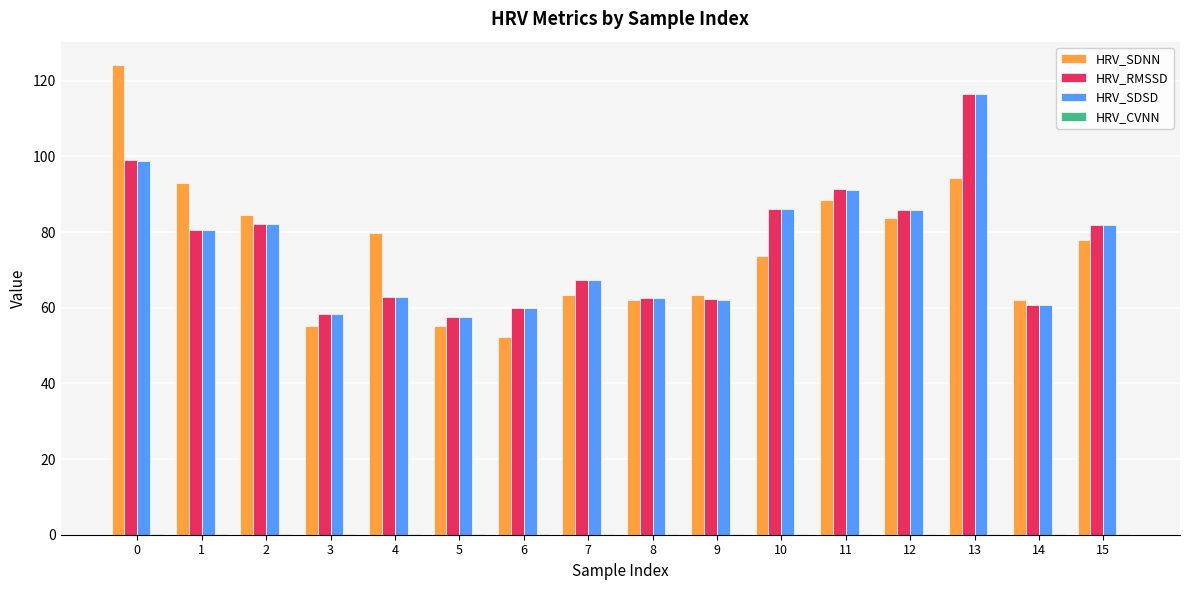

Is it true that HRV_RMSSD equals 32.7 at 15?

False